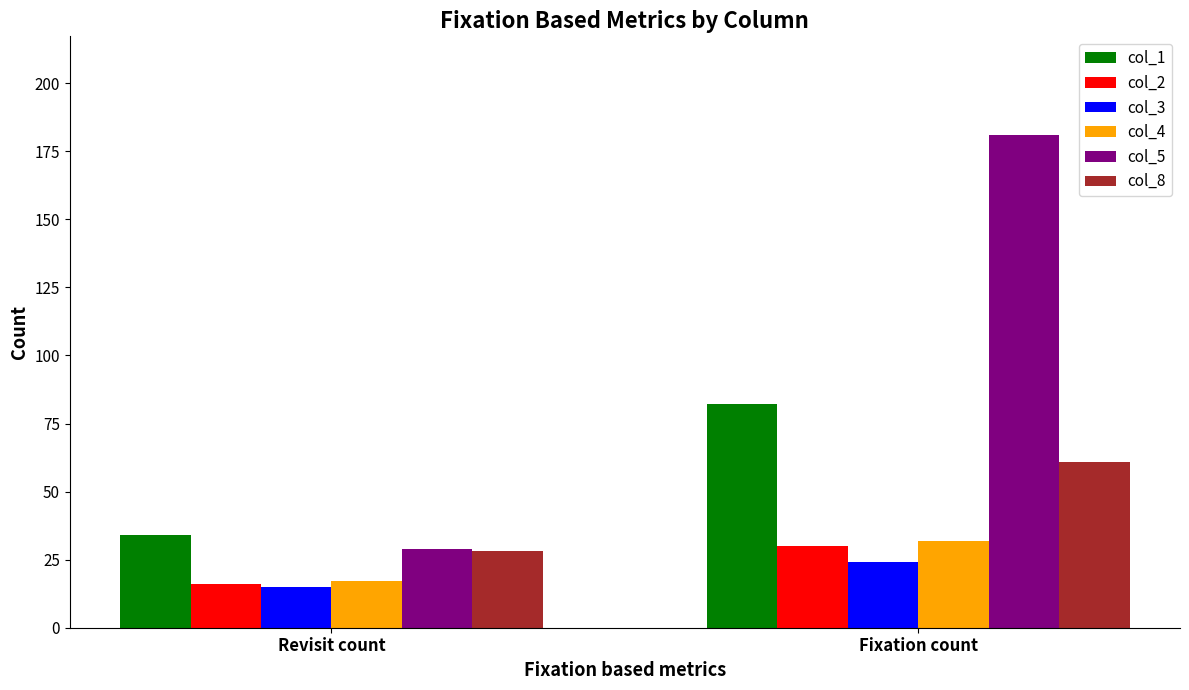

Reading left to right, extract all data points from this chart.

col_1: Revisit count=34	Fixation count=82
col_2: Revisit count=16	Fixation count=30
col_3: Revisit count=15	Fixation count=24
col_4: Revisit count=17	Fixation count=32
col_5: Revisit count=29	Fixation count=181
col_8: Revisit count=28	Fixation count=61